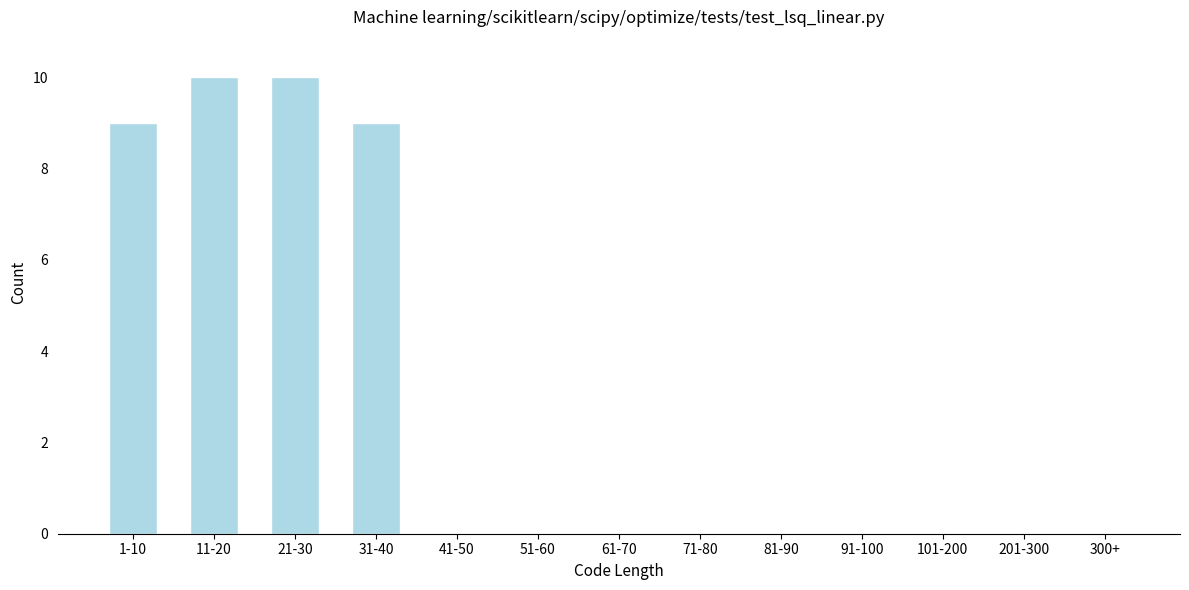

Reading left to right, what are all the values shown in this chart?

1-10=9	11-20=10	21-30=10	31-40=9	41-50=0	51-60=0	61-70=0	71-80=0	81-90=0	91-100=0	101-200=0	201-300=0	300+=0